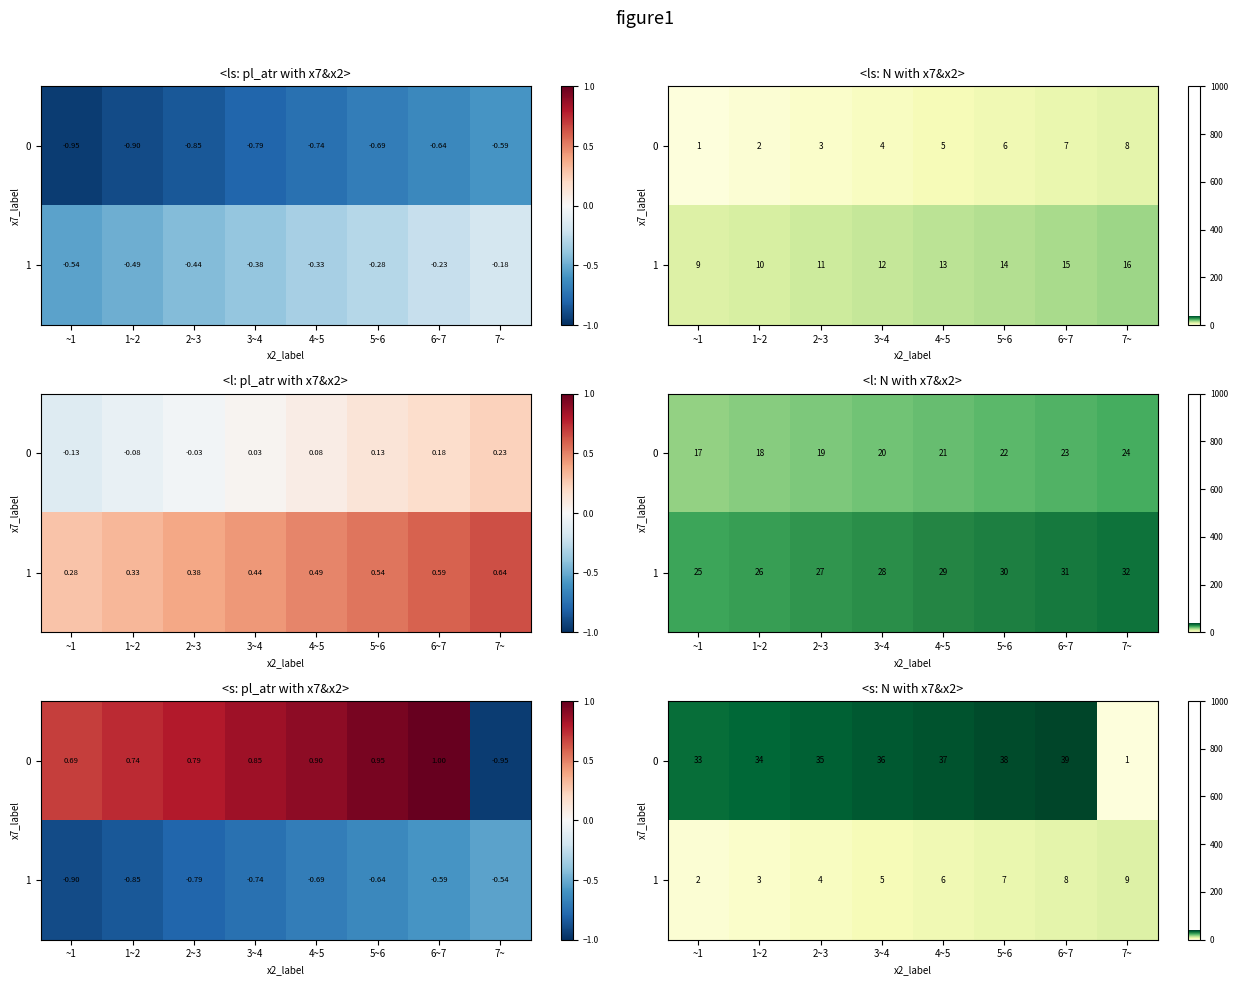

What is the difference between the maximum and minimum values in the 1 series?

7